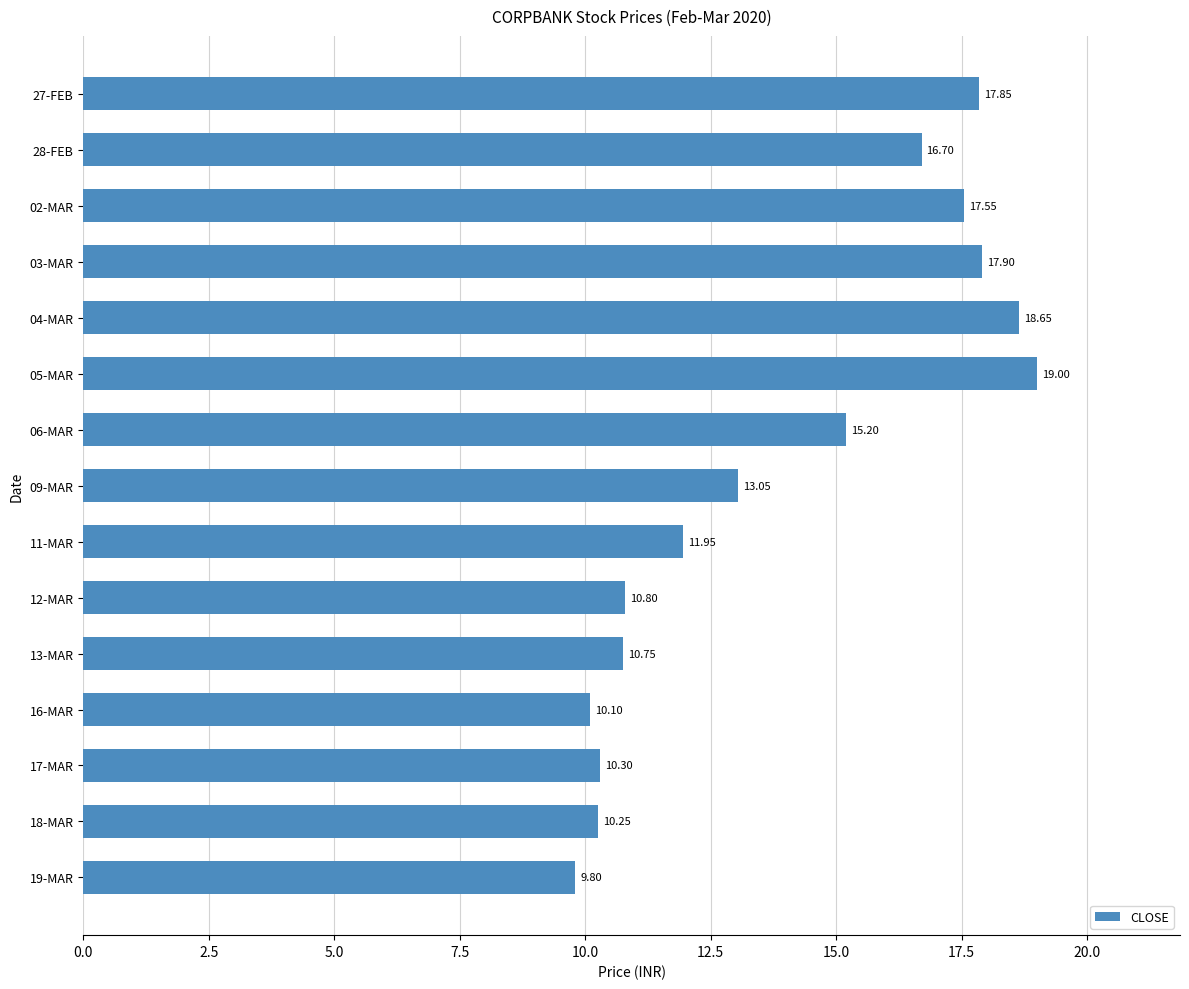

List the labels in order of value, smallest first.

19-MAR, 16-MAR, 18-MAR, 17-MAR, 13-MAR, 12-MAR, 11-MAR, 09-MAR, 06-MAR, 28-FEB, 02-MAR, 27-FEB, 03-MAR, 04-MAR, 05-MAR